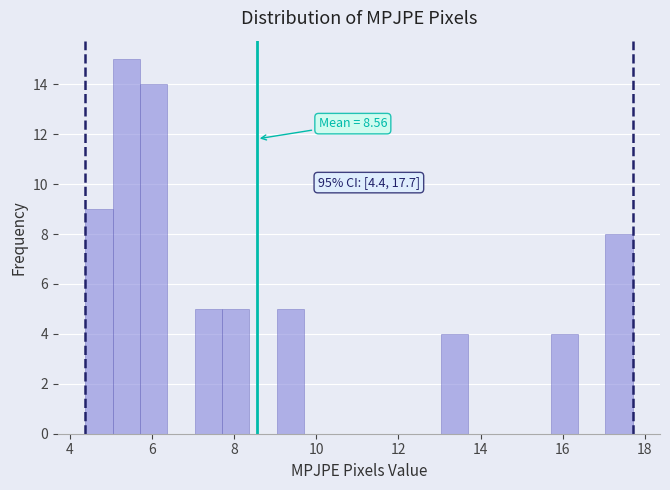

Around what value on the x-axis is the tallest bar? Give the approximate position of its centre, as read against the axis.

5.4